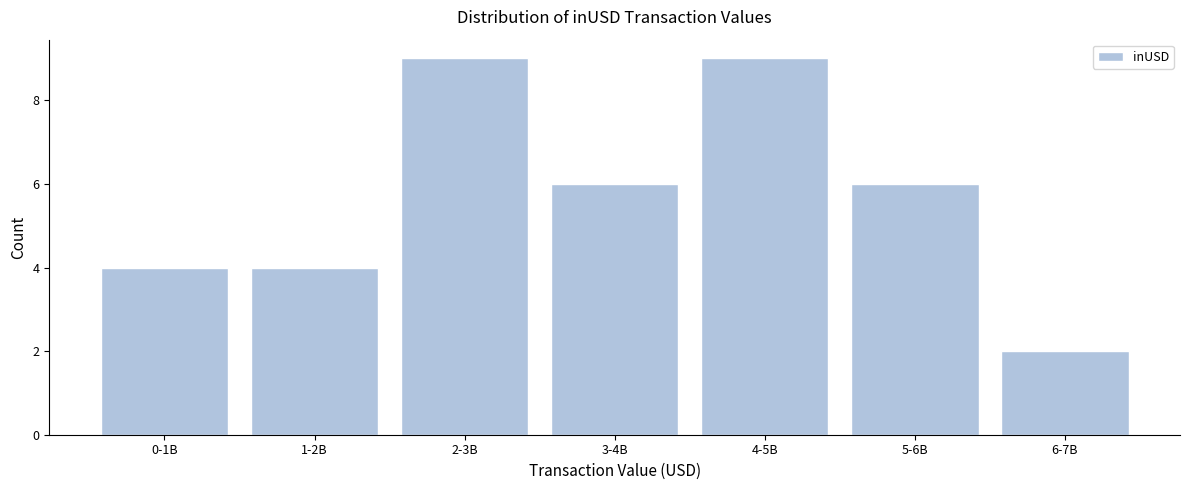

Reading left to right, transcribe all the data shown in this chart.

0-1B=4	1-2B=4	2-3B=9	3-4B=6	4-5B=9	5-6B=6	6-7B=2